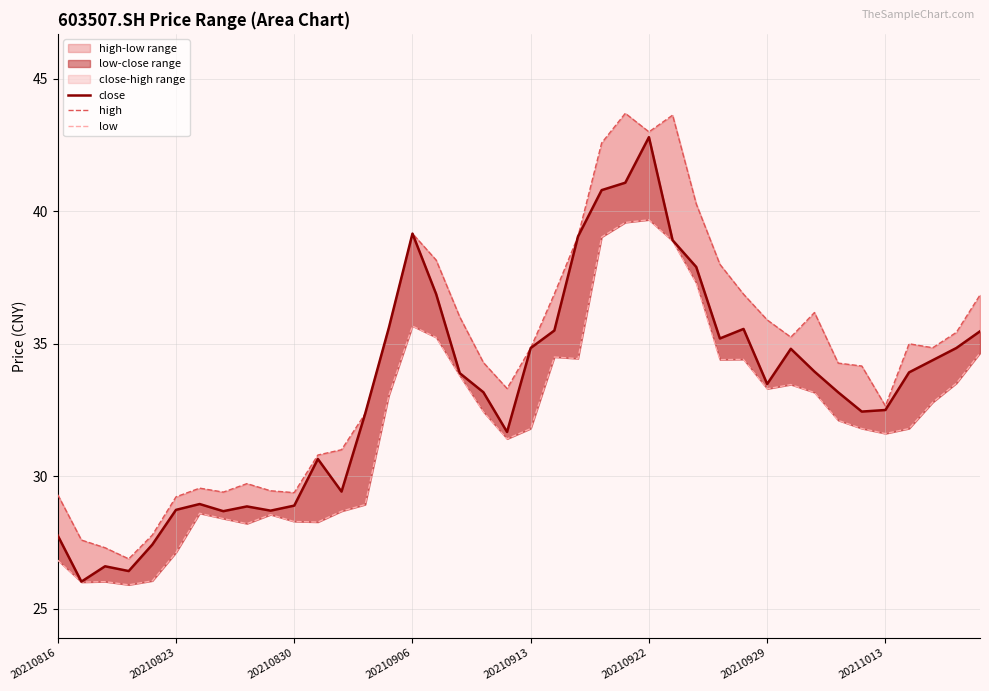

True or false: high and low cross at least once.

False